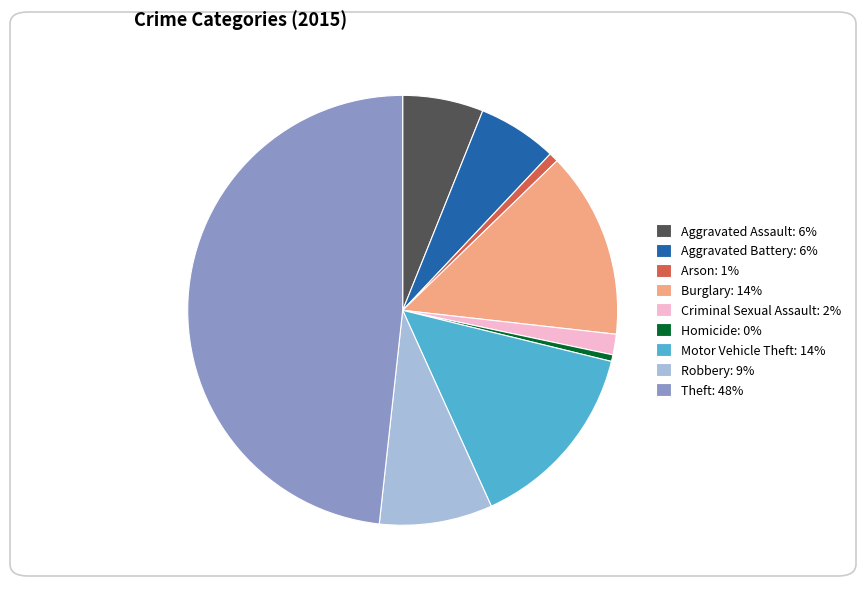

What is the ratio of the value at Theft to the value at Robbery?

5.7